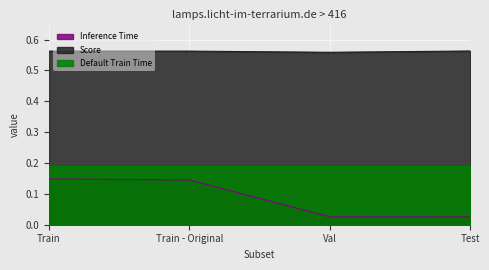

What is the label of the 2nd point from the right?

Val